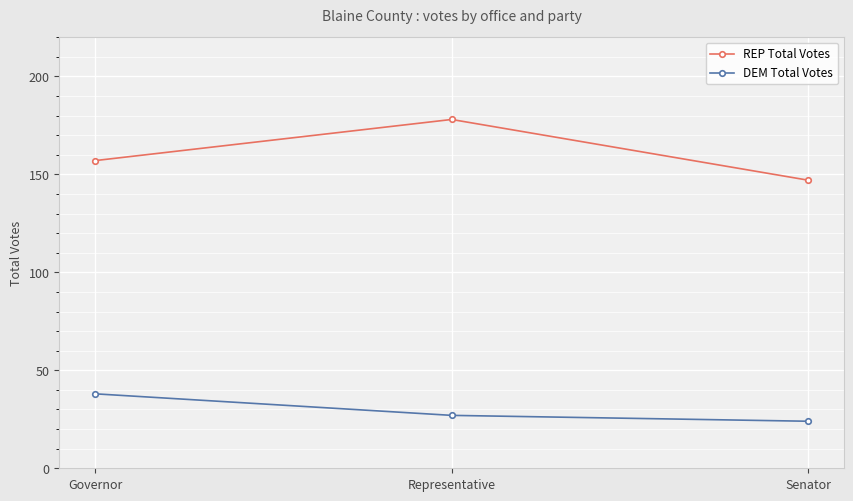

Reading left to right, extract all data points from this chart.

REP Total Votes: Governor=157	Representative=178	Senator=147
DEM Total Votes: Governor=38	Representative=27	Senator=24